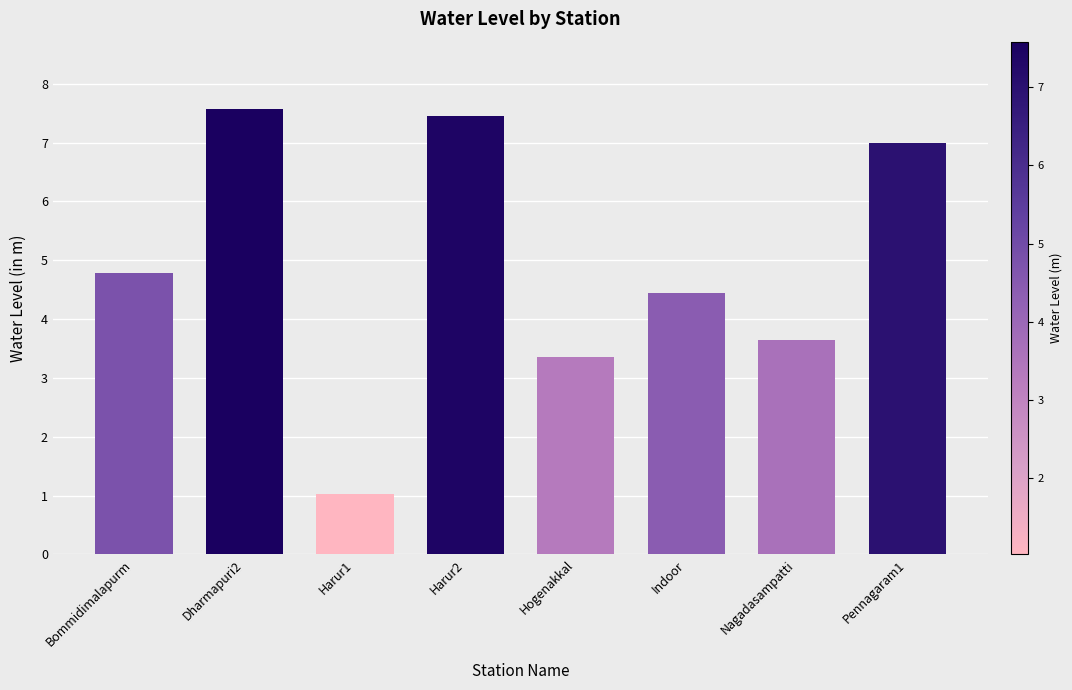

The chart shows a value of 7.9 at Indoor. True or false?

False